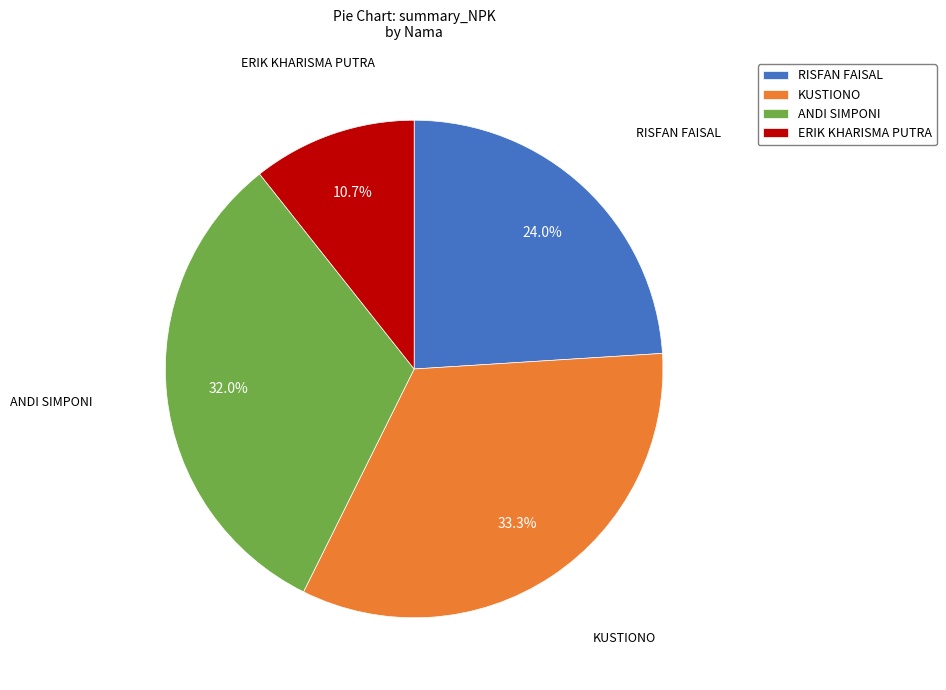

What percentage is the ERIK KHARISMA PUTRA slice, to the nearest percent?

11%